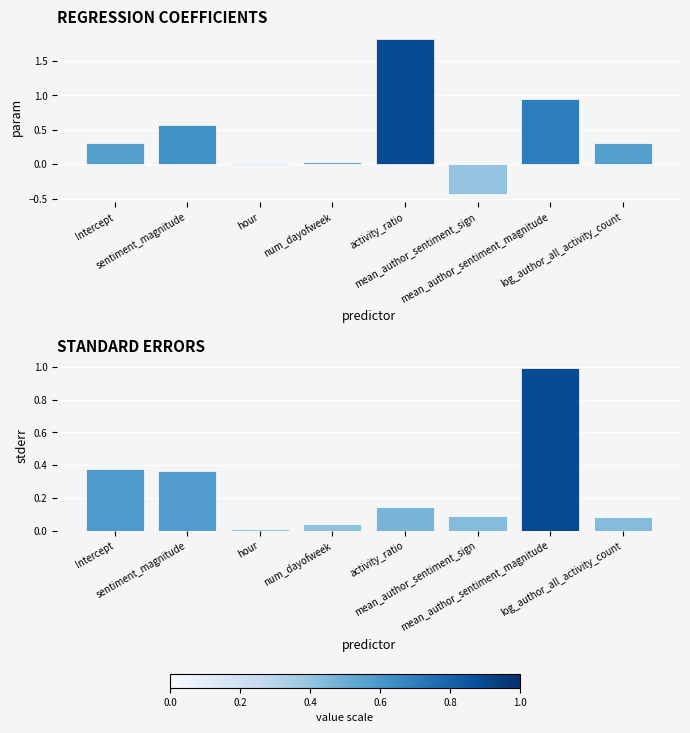

What is the label of the 3rd bar from the left?

hour